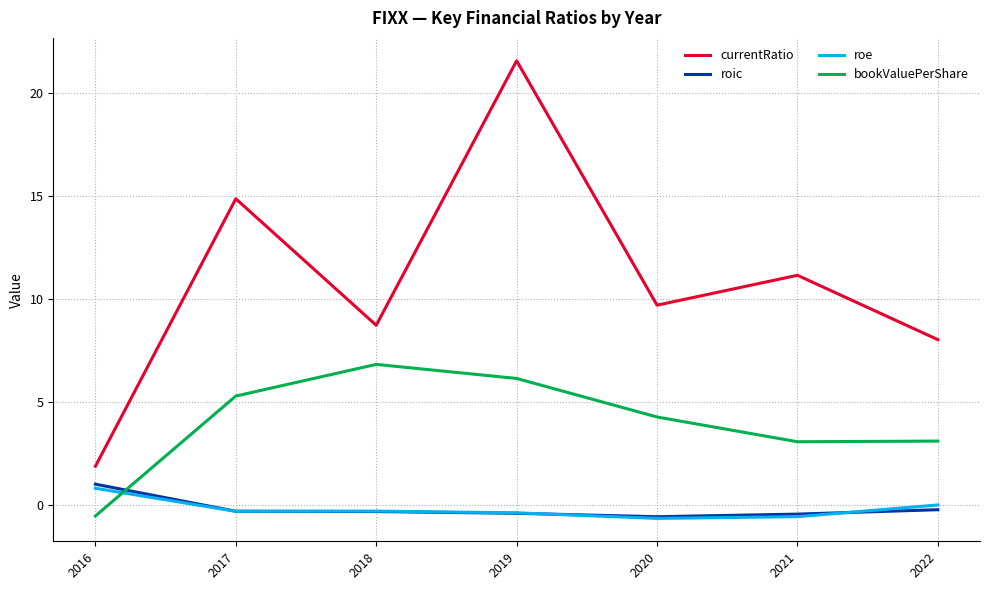

How many values in the currentRatio series exceed 9?

4